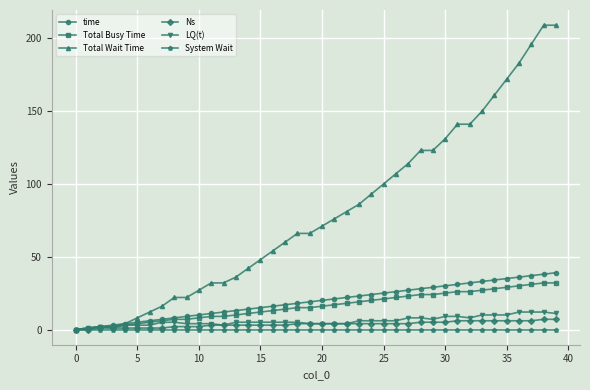

Which series has the largest range (max minus min)?

Total Wait Time